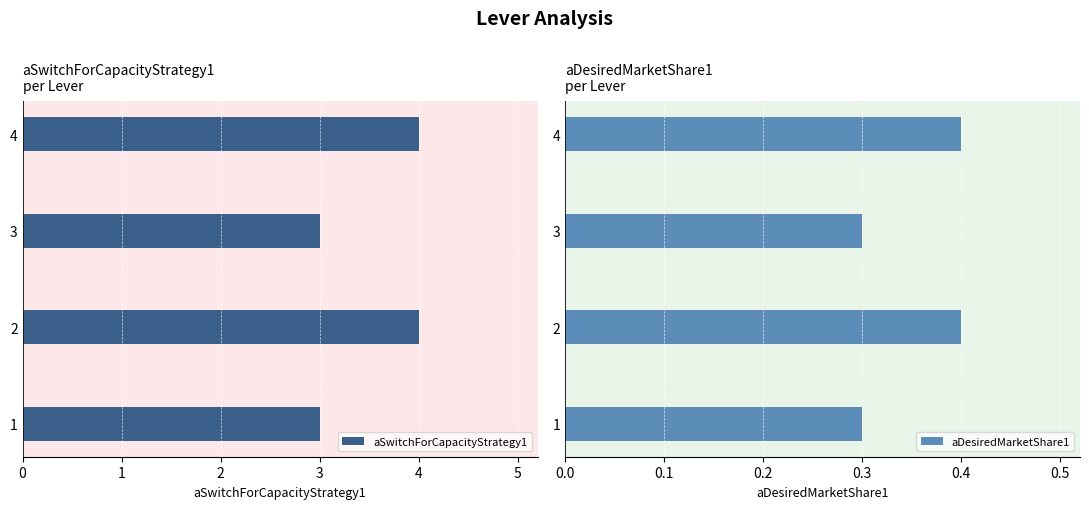

Count the aDesiredMarketShare1 values in the range 0 to 1.

4